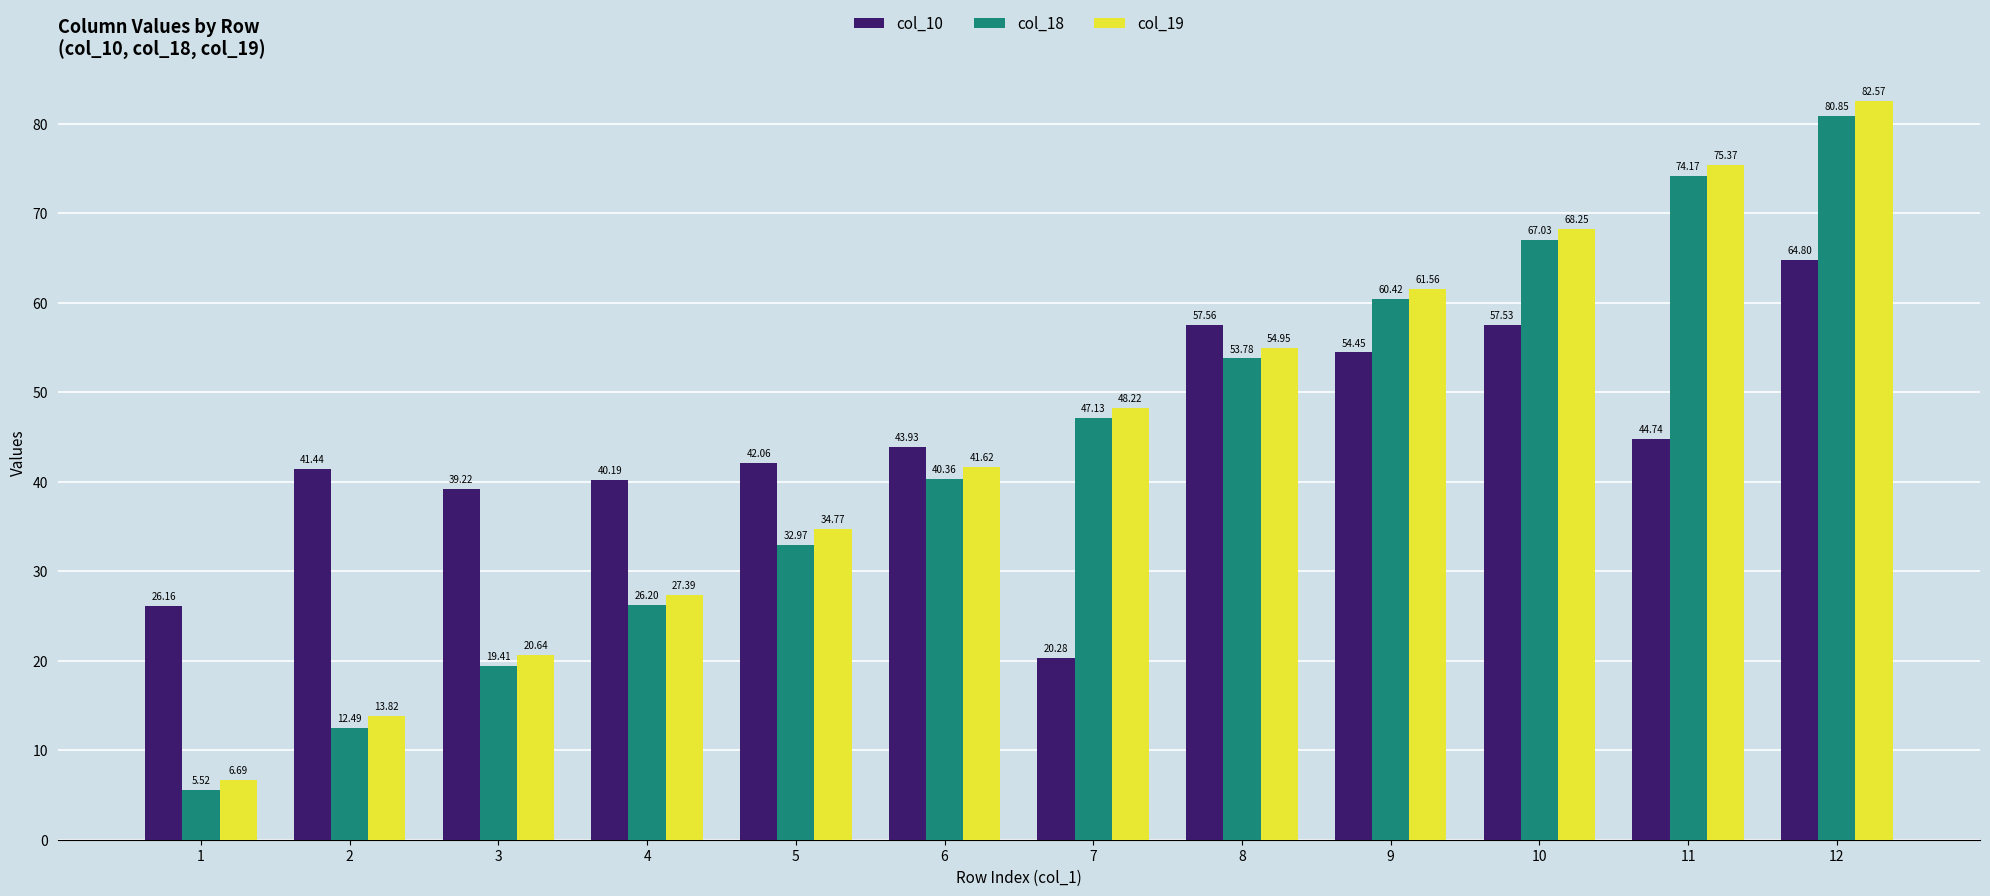

The col_18 series shows 100.7 at 9. True or false?

False